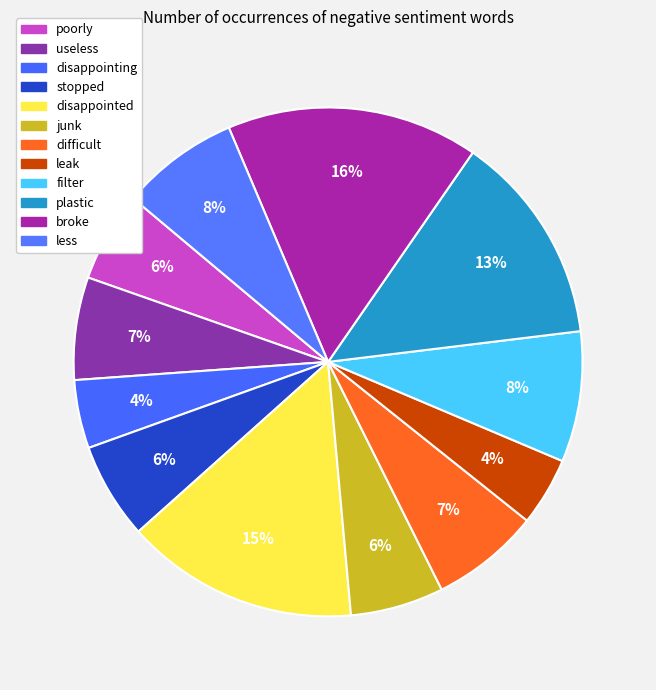

How many segments does this pie chart have?

12